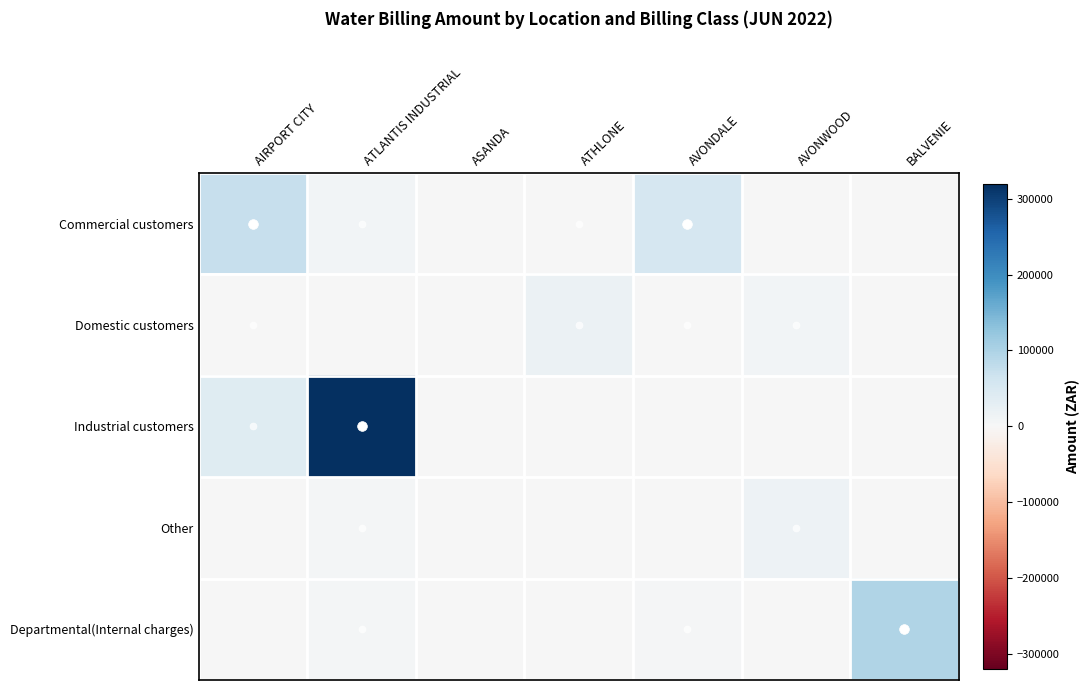

Rank the series by their maximum value, from highest to lowest.

Industrial customers, Departmental(Internal charges), Commercial customers, Domestic customers, Other